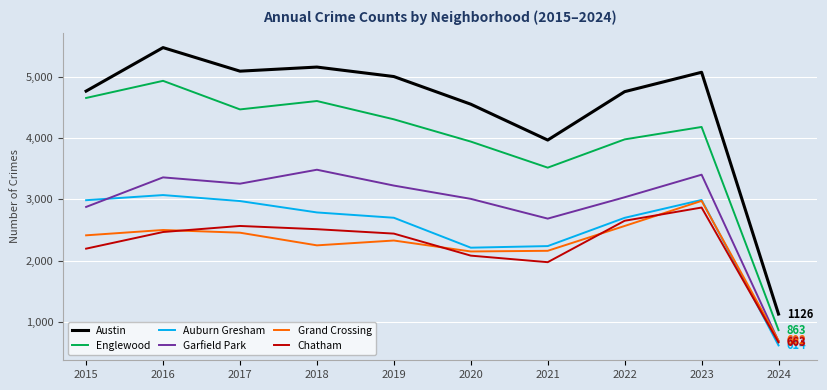

Is it true that Englewood equals 3519 at 2021?

True